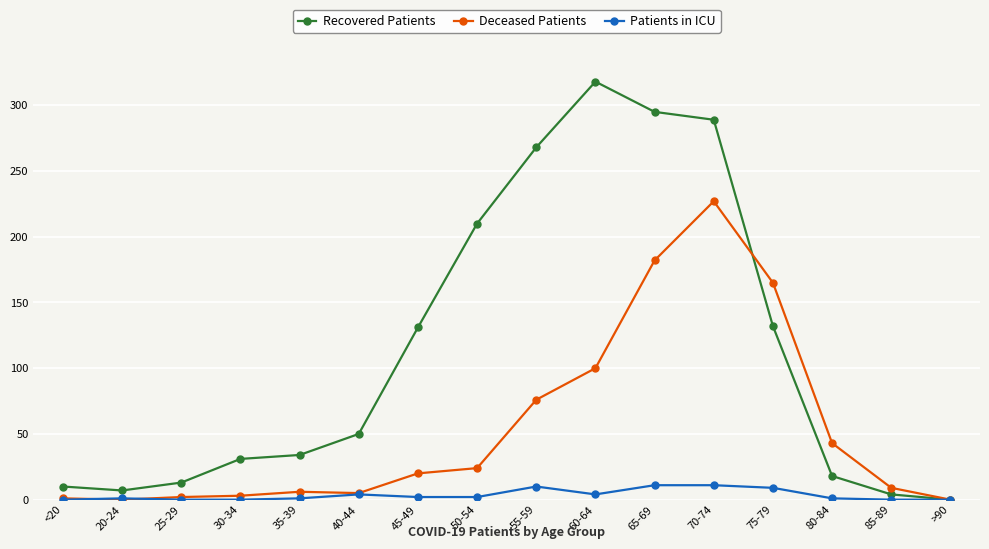

At which label is Deceased Patients closest to 113?

60-64